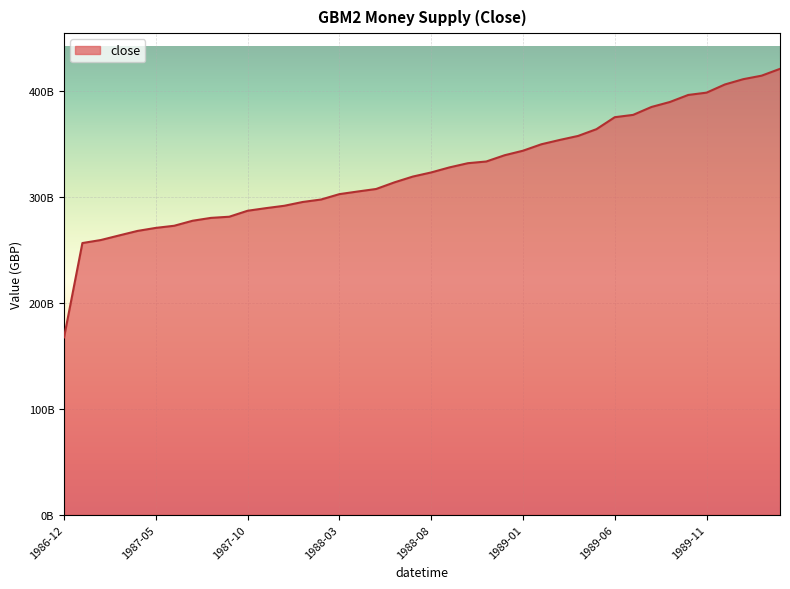

What is the difference between the maximum and second lowest values?

164444000000